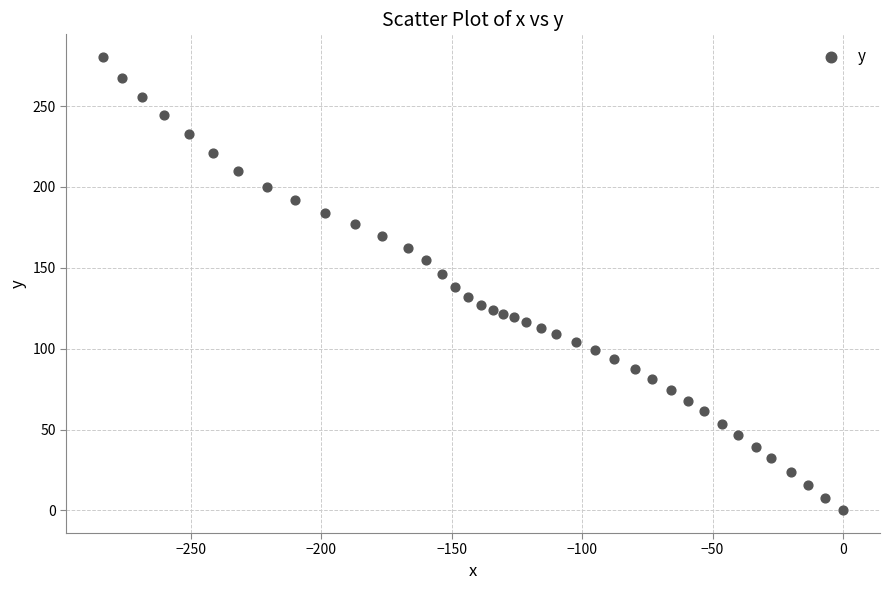

What is the range of X values (max minus min)?

283.6